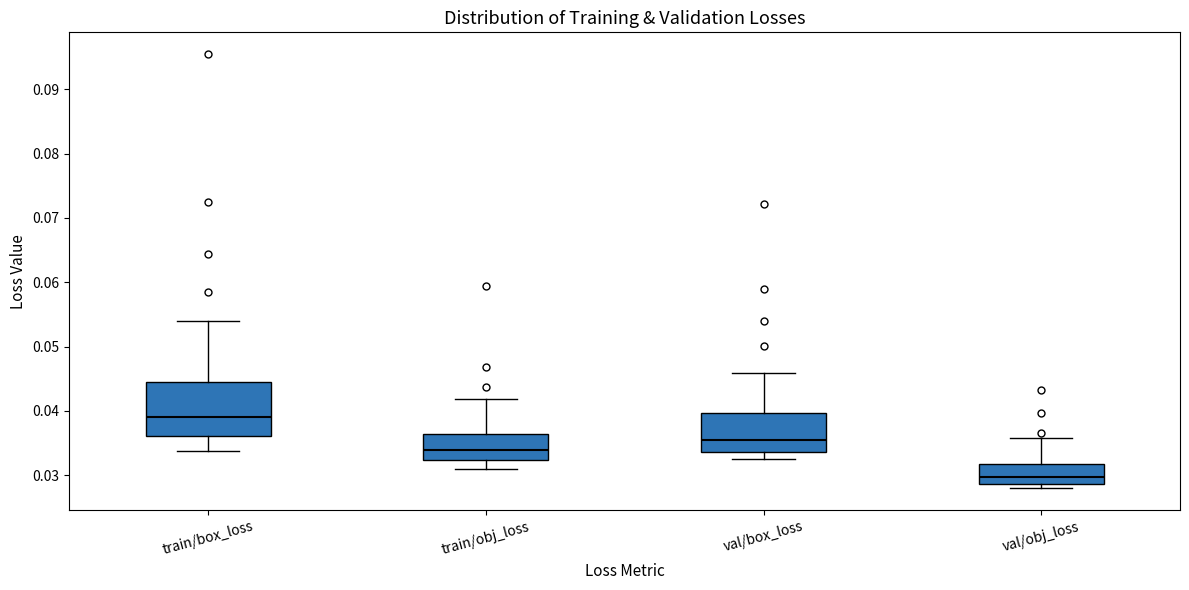

Where is the upper edge of the box for train/box_loss on the y-axis? The values are not printed on the chart, so give them approximately, as read against the axis.

0.045